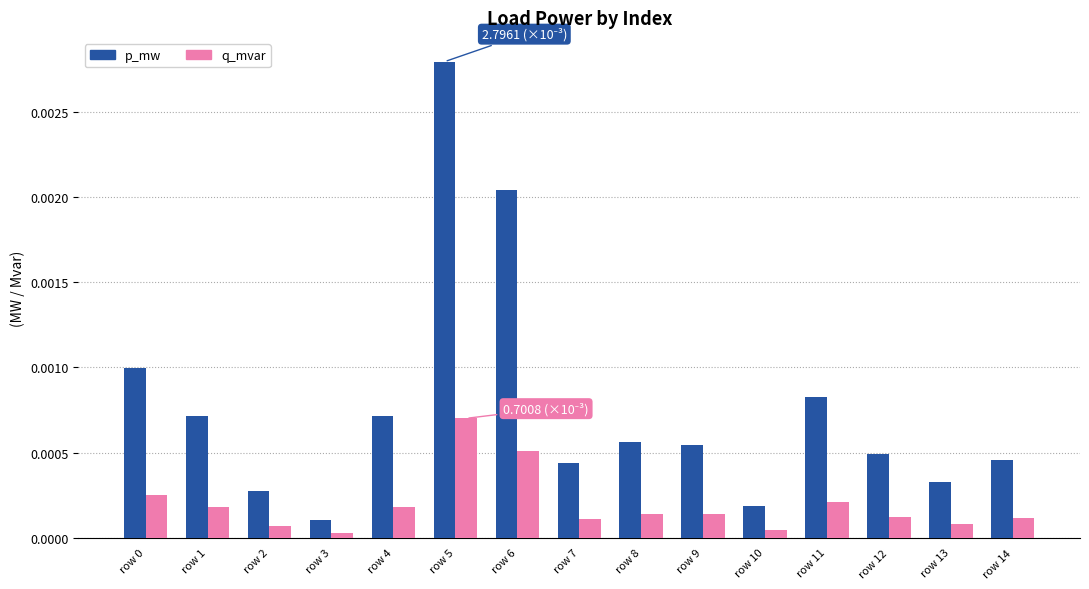

How many groups of bars are there?

15